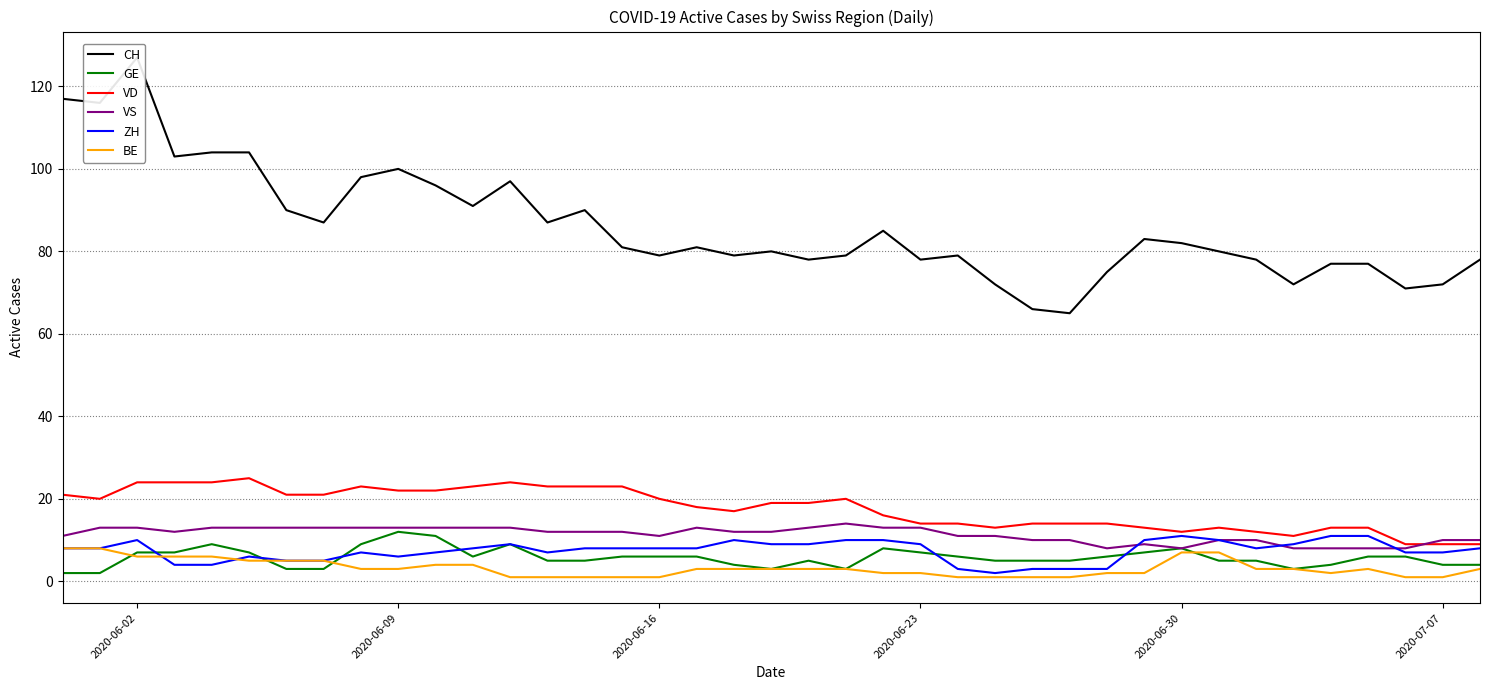

How many data points in BE are less than 3?

16